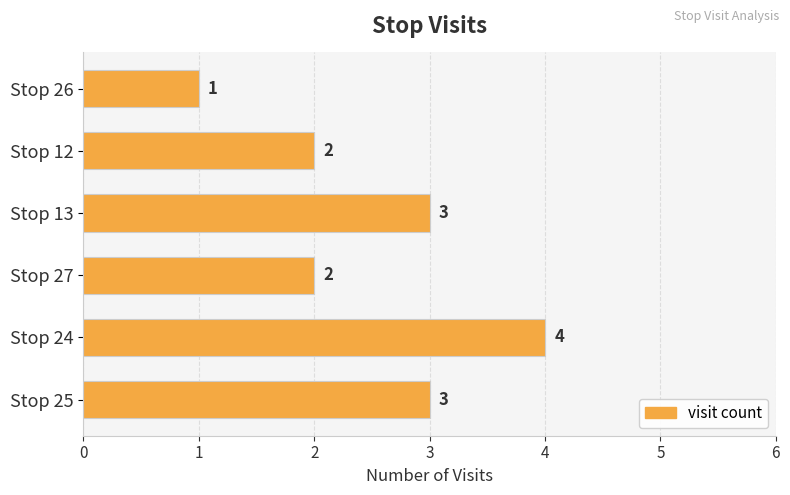

What is the change in value from Stop 25 to Stop 24?

+1